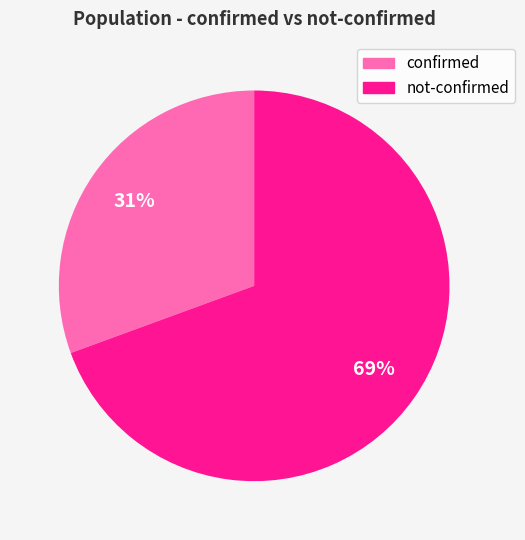

To the nearest percent, what is the average slice percentage?

50%